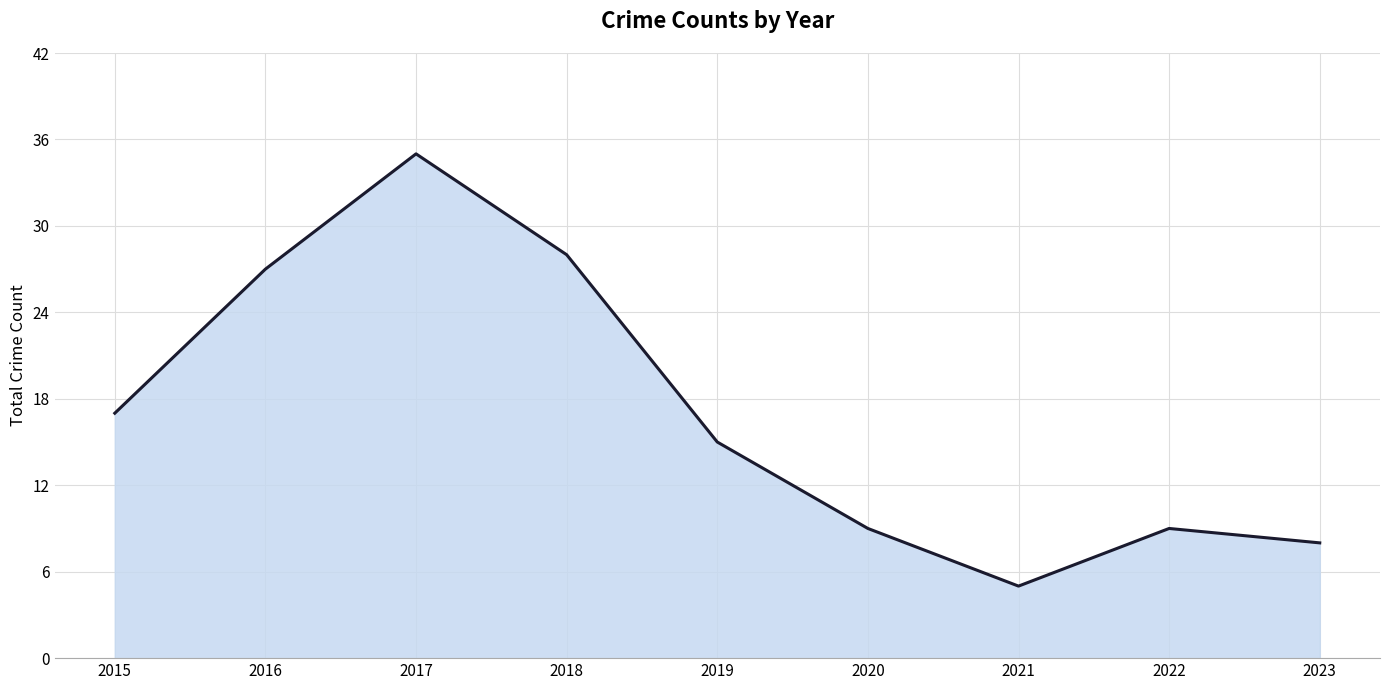

What is the ratio of the value at 2015 to the value at 2016?

0.6